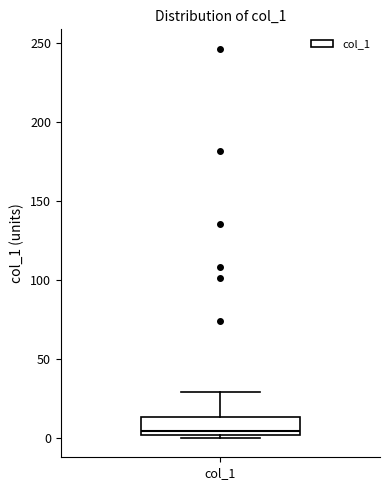

Where is the upper edge of the box for col_1 on the y-axis? The values are not printed on the chart, so give them approximately, as read against the axis.

15